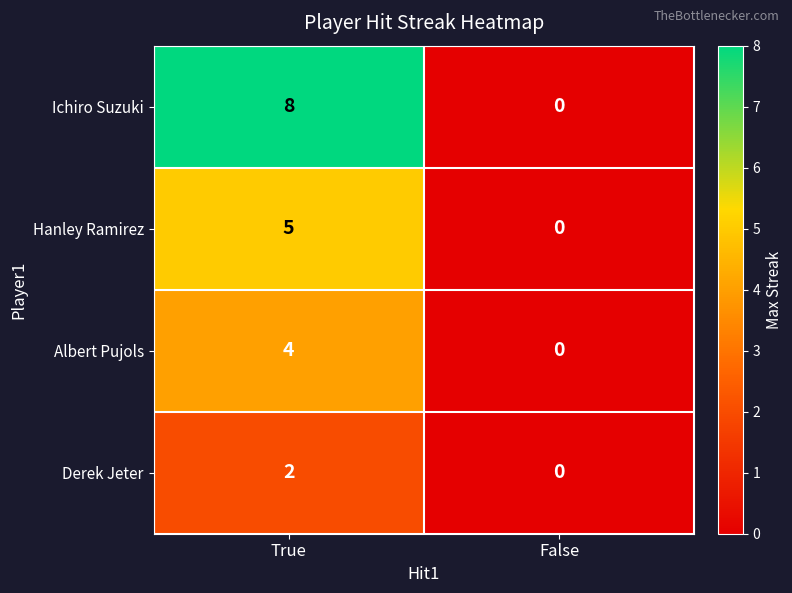

Which series changed the most between True and False?

Ichiro Suzuki